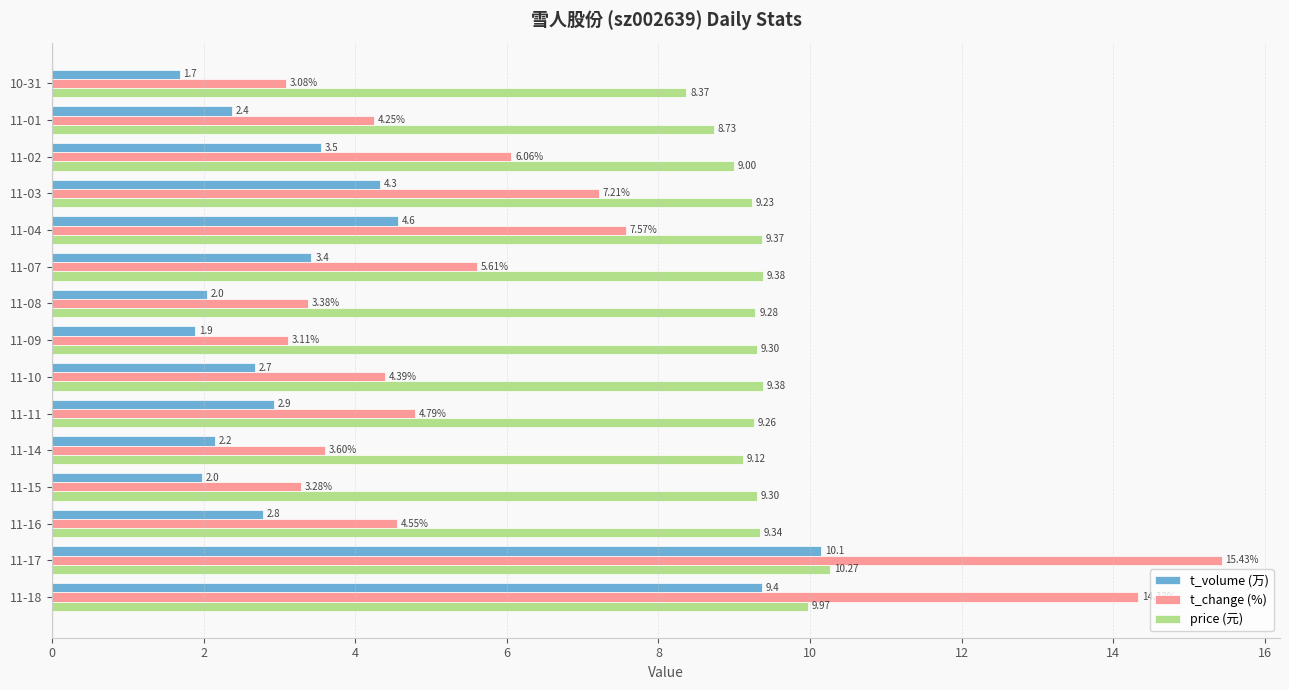

What is the difference between the maximum and minimum values in the price (元) series?

1.9